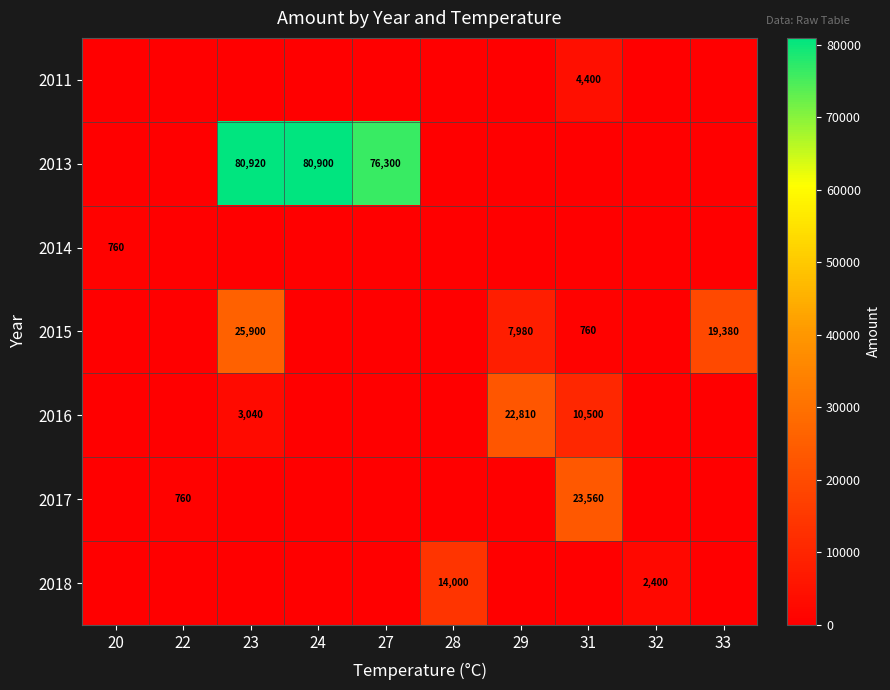

True or false: 2013 has a value of 80920 at 23.

True